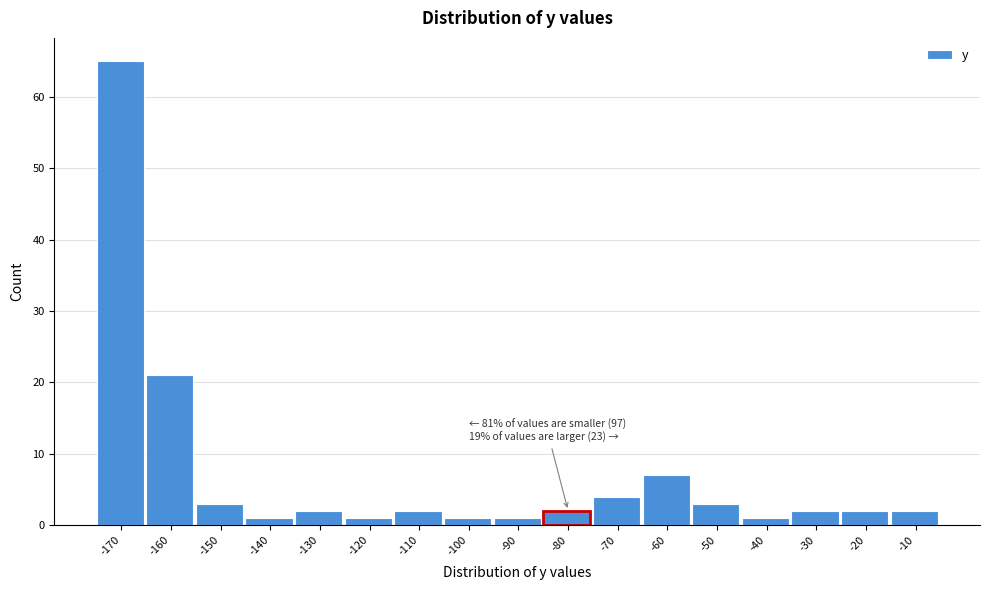

Reading left to right, what are all the values shown in this chart?

-170=65	-160=21	-150=3	-140=1	-130=2	-120=1	-110=2	-100=1	-90=1	-80=2	-70=4	-60=7	-50=3	-40=1	-30=2	-20=2	-10=2